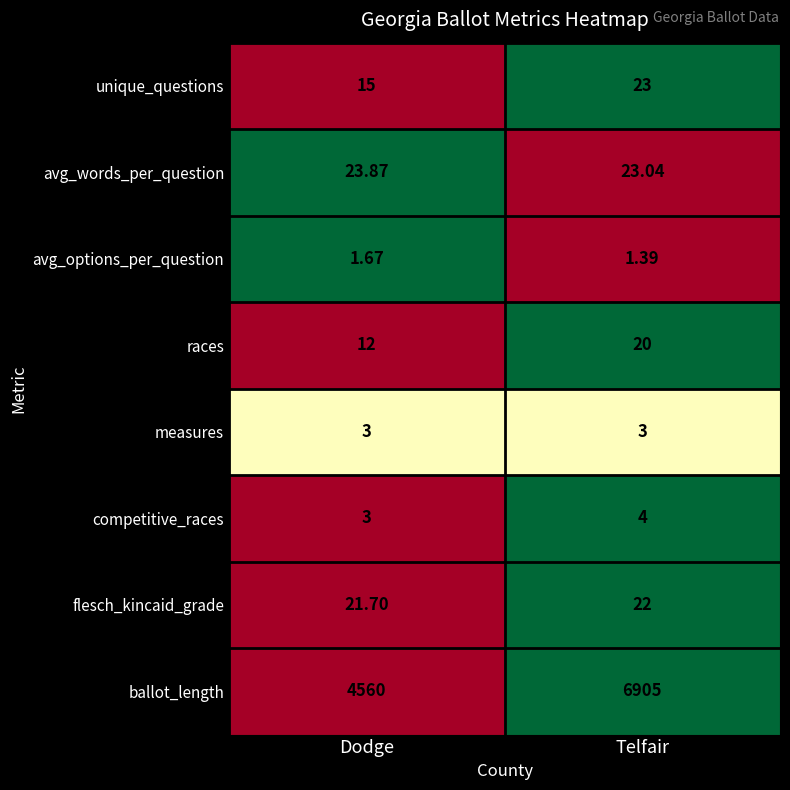

How many distinct data groups are displayed?

8